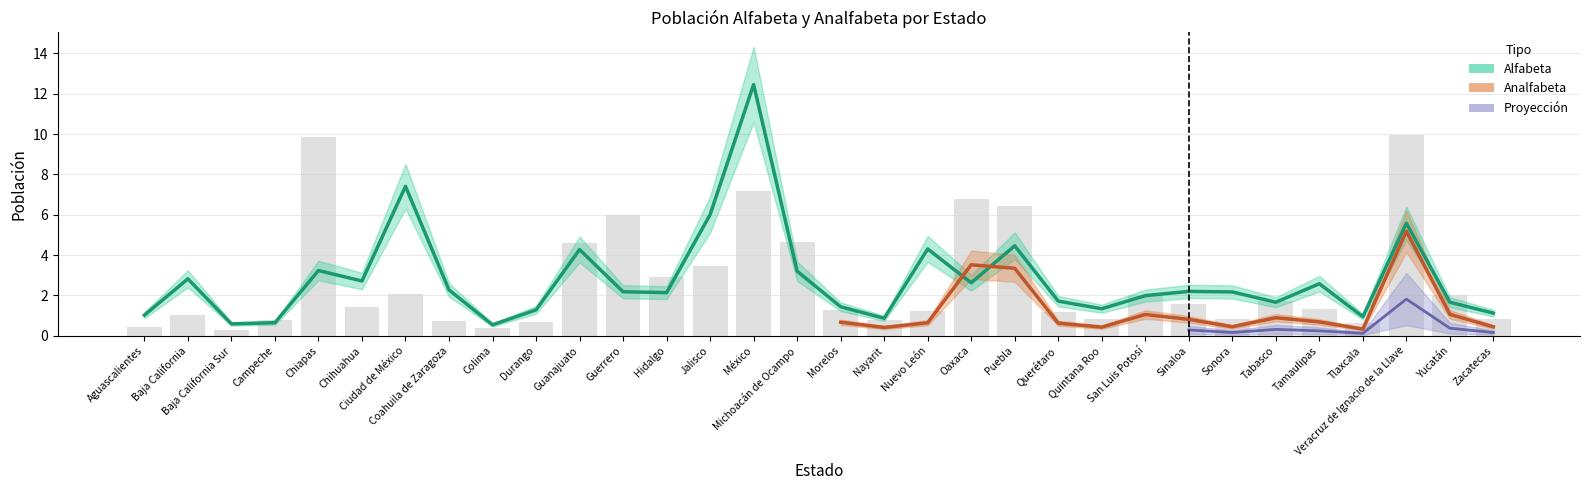

What position from the right is Aguascalientes?

32